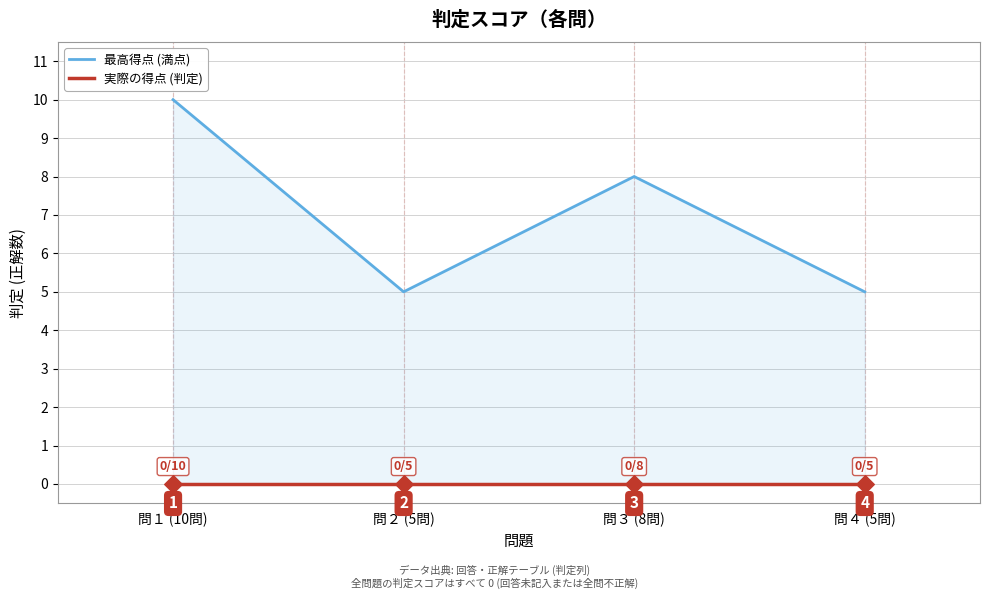

Is the value of 最高得点 (満点) at 問３ (8問) greater than the value of 実際の得点 (判定) at 問３ (8問)?

Yes